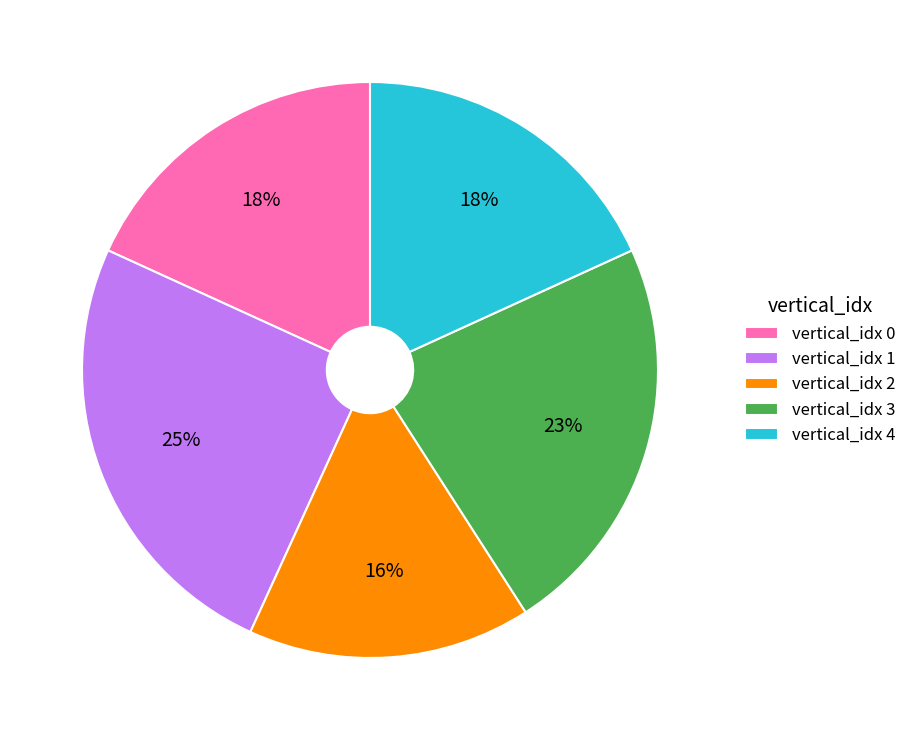

To the nearest percent, what percentage of the pie is vertical_idx 0?

18%